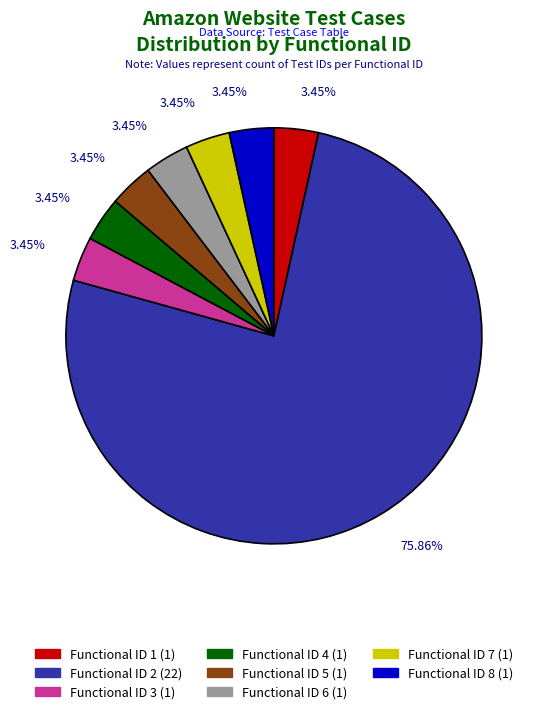

Is the sum of Functional ID 1 (1) and Functional ID 8 (1) greater than half?

No